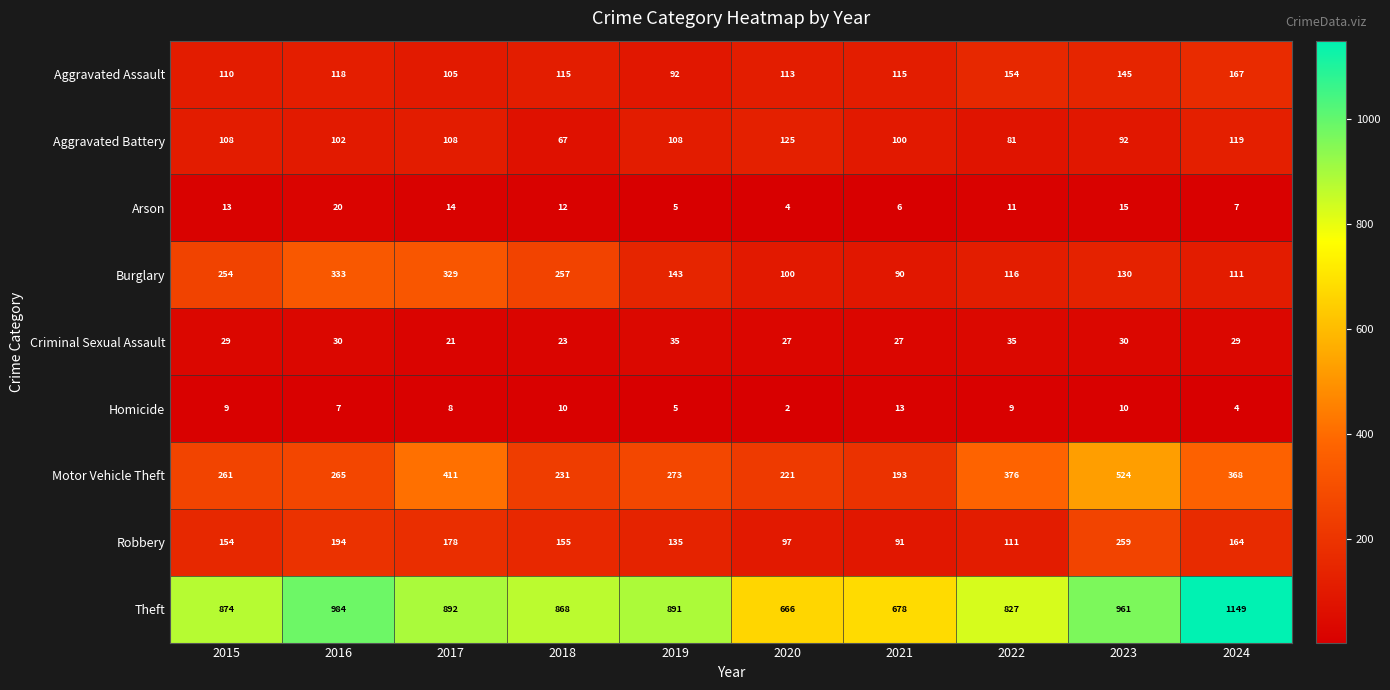

What is the spread (max minus min) of values at 2022?

818